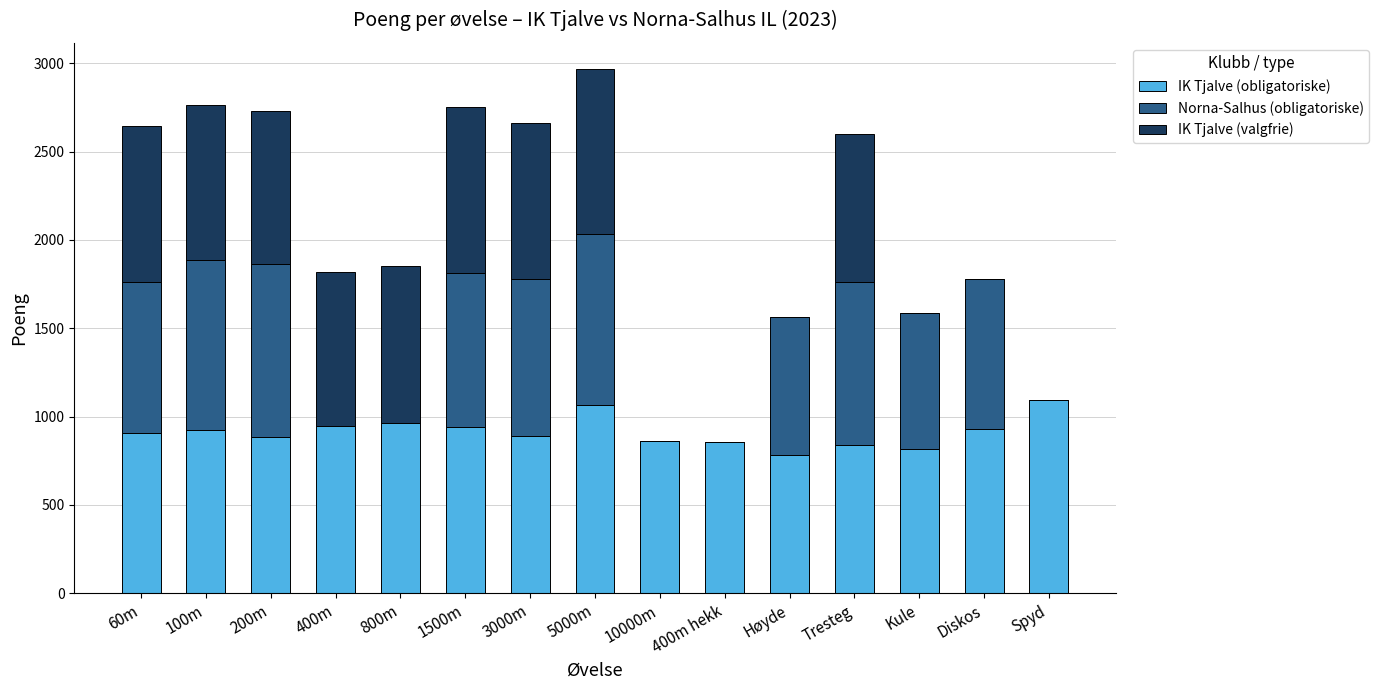

What is the sum of all IK Tjalve (obligatoriske) values?

13715